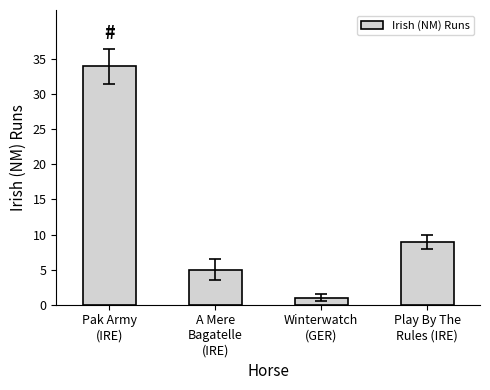

What is the label of the 1st bar from the right?

Play By The
Rules (IRE)